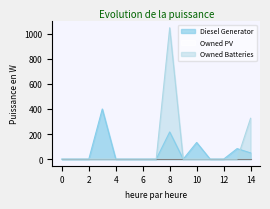

Which label corresponds to the largest value in the chart?

8